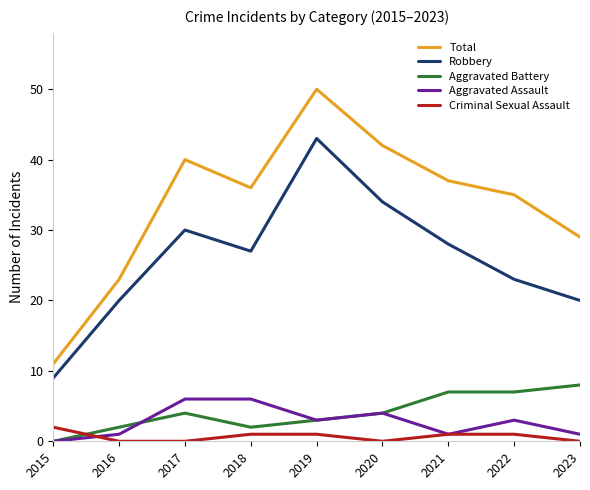

At which category is the sum across all series the highest?

2019